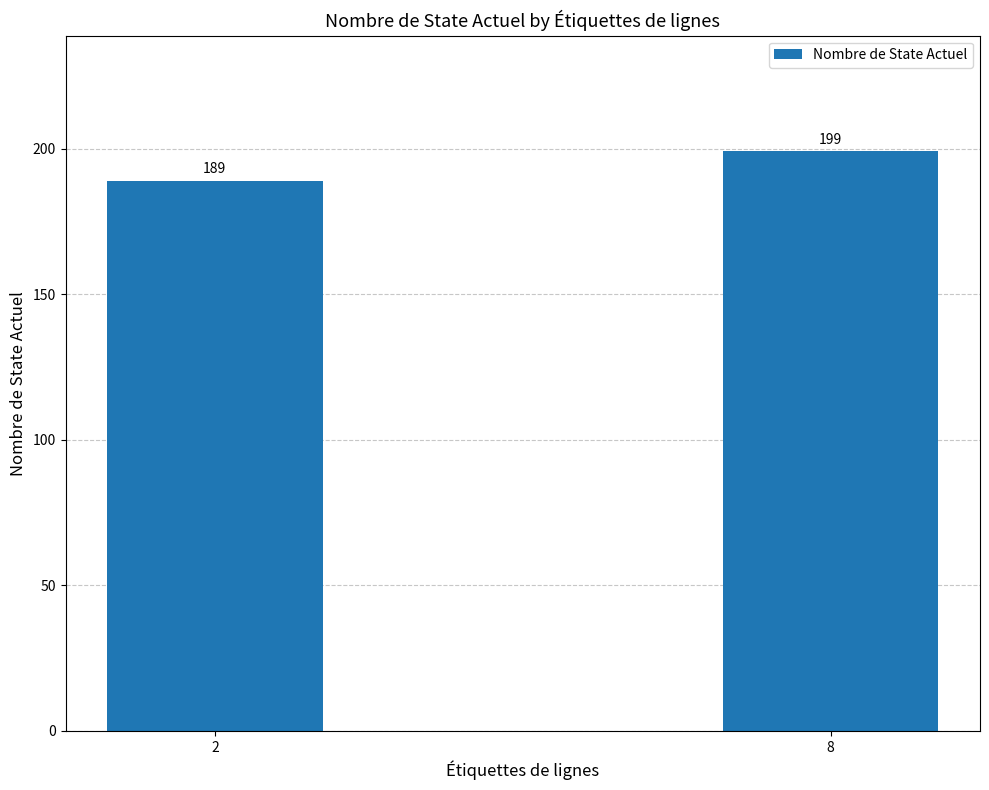

Which category has the highest value across all series?

8